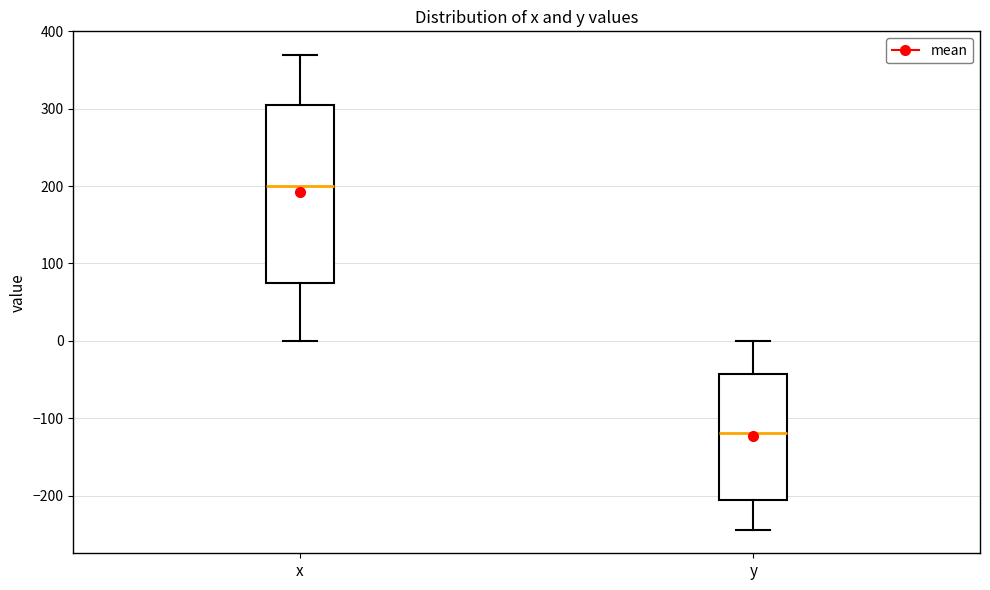

Which box has the highest median line?

x